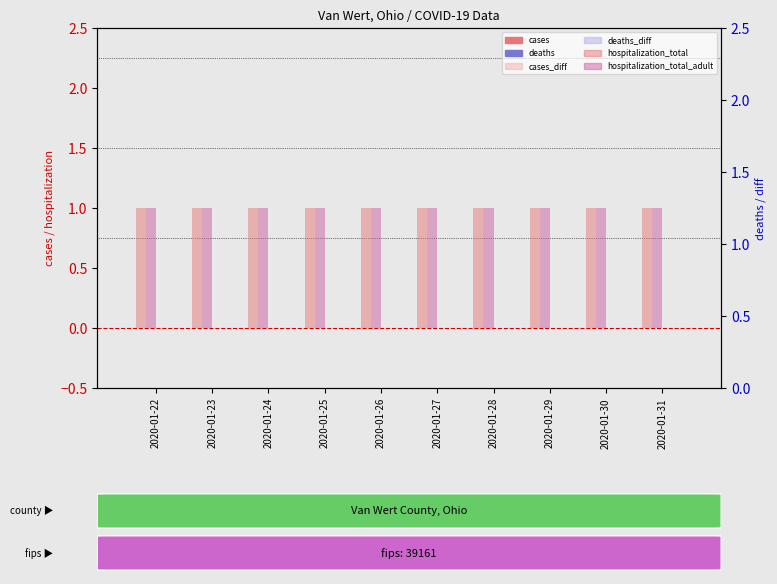

How many bars are there in each group?

6